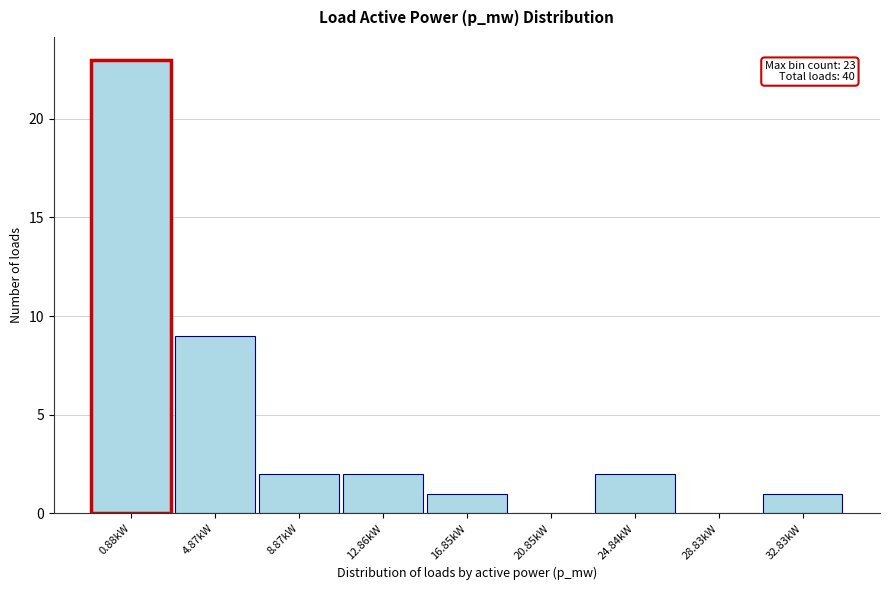

Reading left to right, what are all the values shown in this chart?

0.88kW=23	4.87kW=9	8.87kW=2	12.86kW=2	16.85kW=1	20.85kW=0	24.84kW=2	28.83kW=0	32.83kW=1